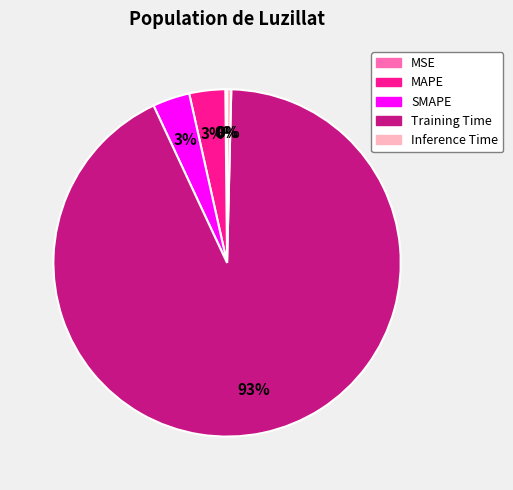

The Inference Time slice represents 0% of the pie. True or false?

True